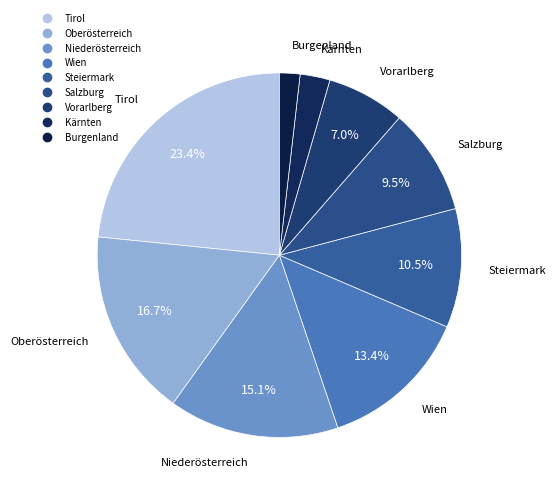

Do Steiermark and Salzburg together represent more than half of the pie?

No